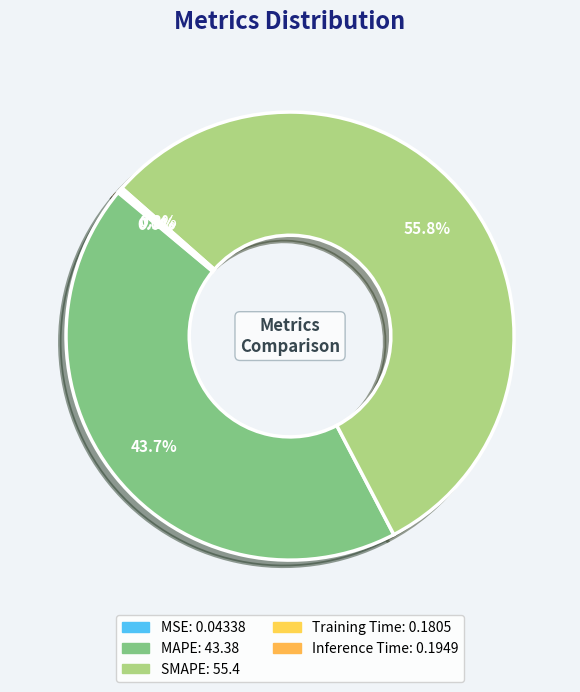

Which category accounts for the majority?

SMAPE